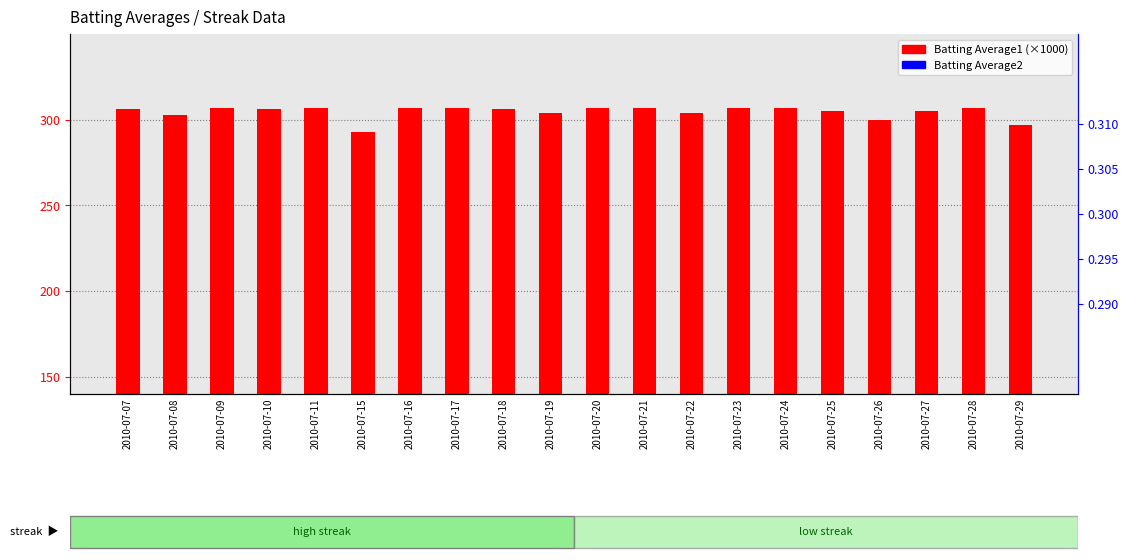

At which category is the sum across all series the highest?

2010-07-16